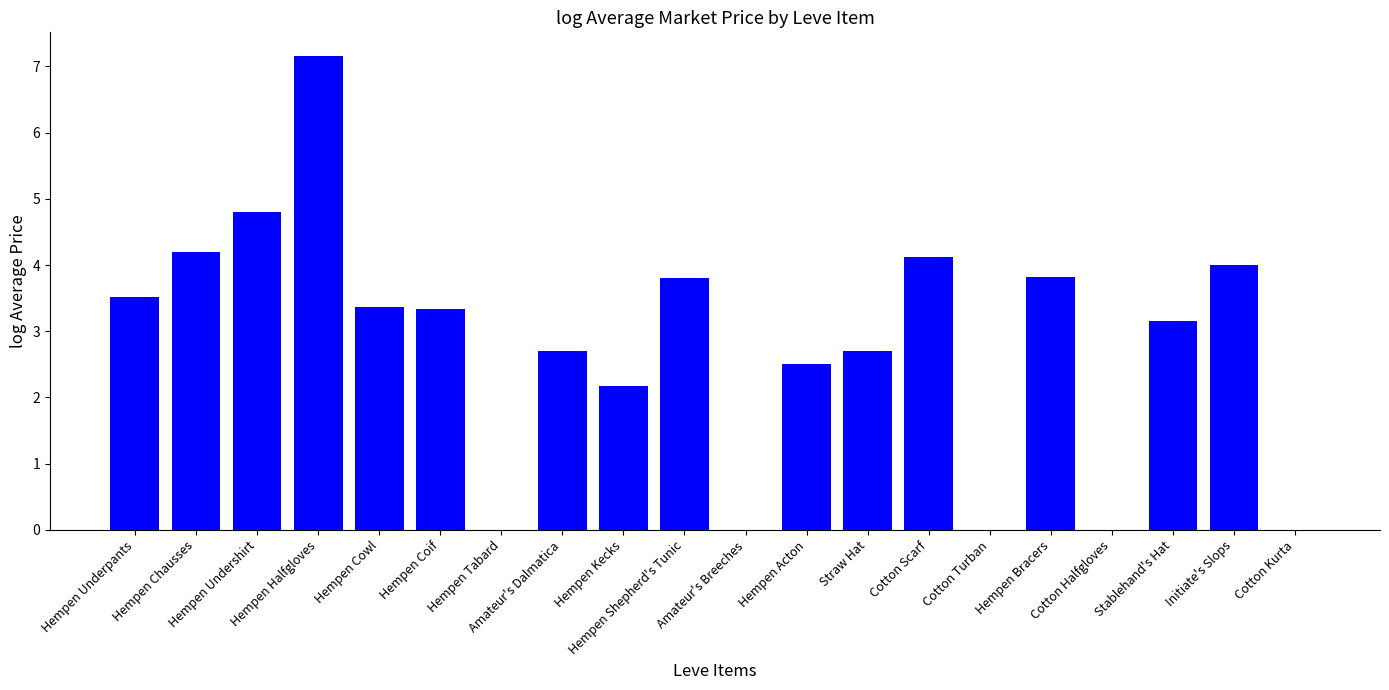

What is the greatest value displayed?

7.2